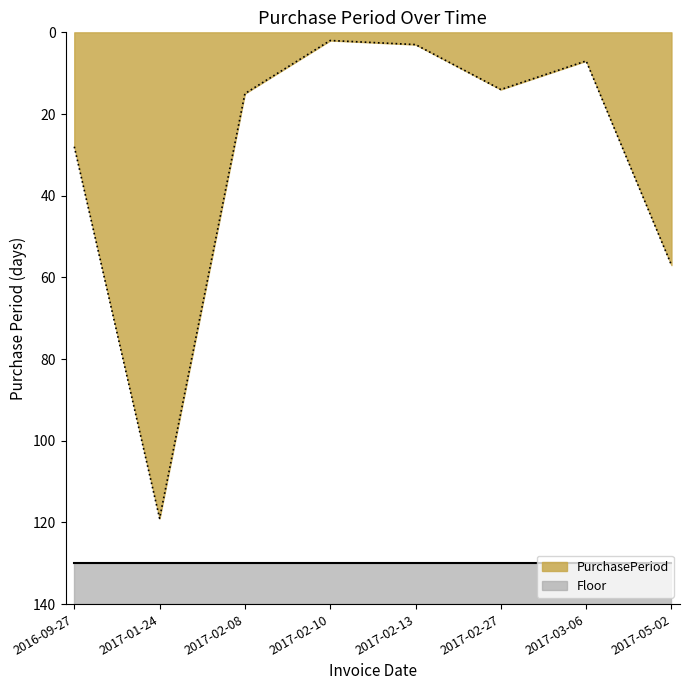

Does the chart have visible grid lines?

No